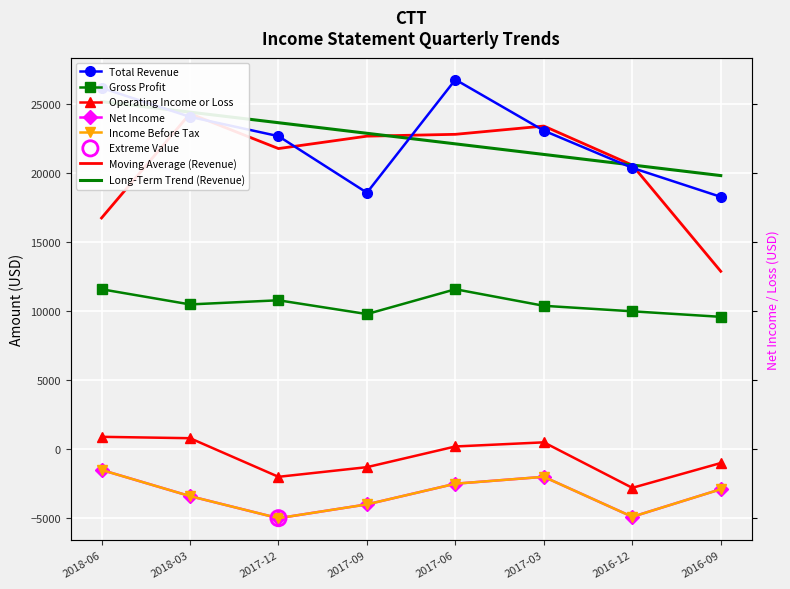

What is the total value across all series at 2017-06?

33600